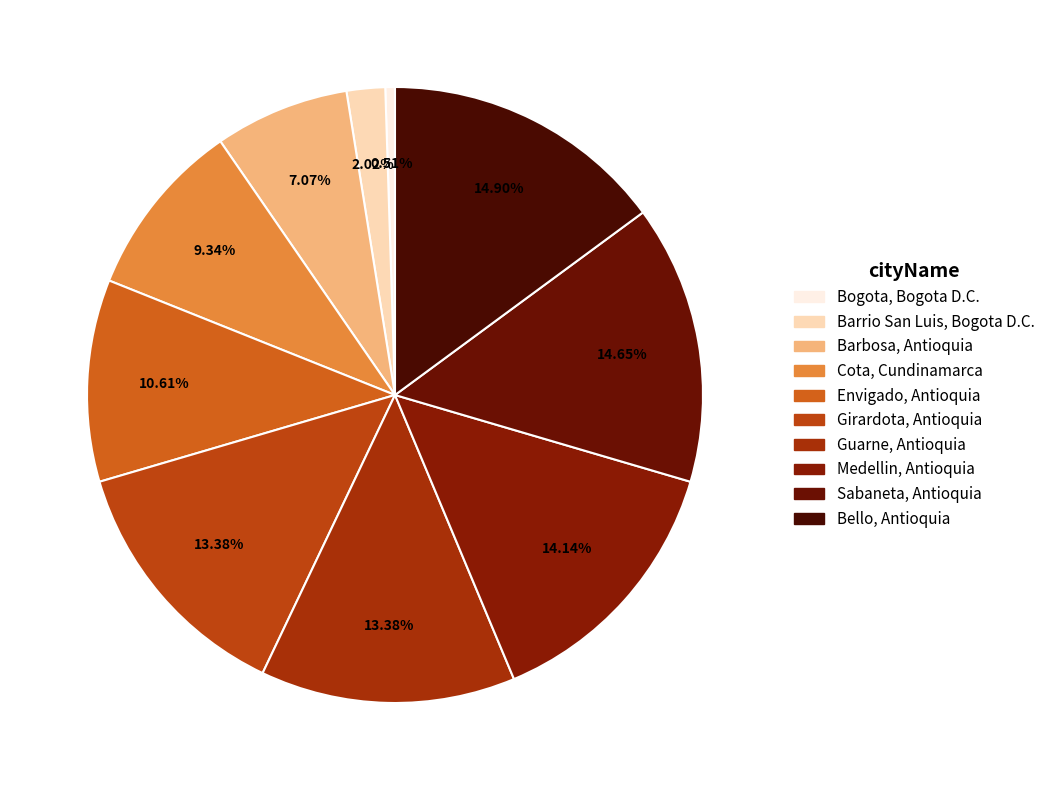

Does any single category account for the majority?

No